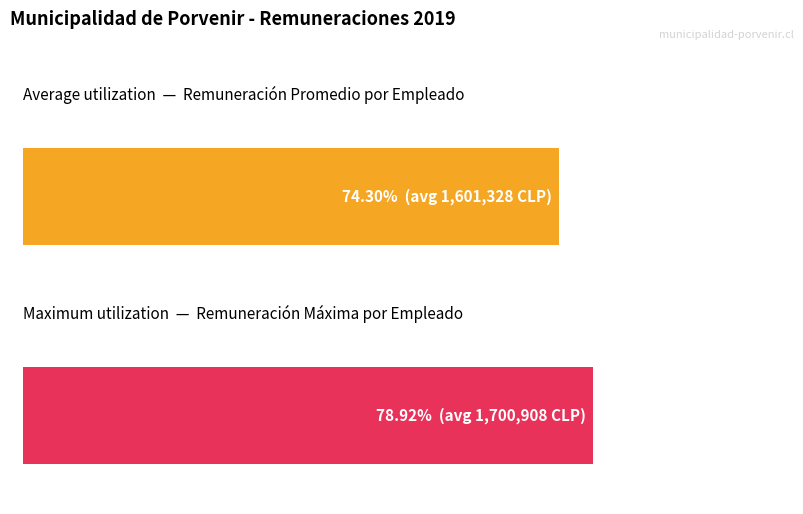

The Maximum utilization series shows 3745169 at CERDA. True or false?

False